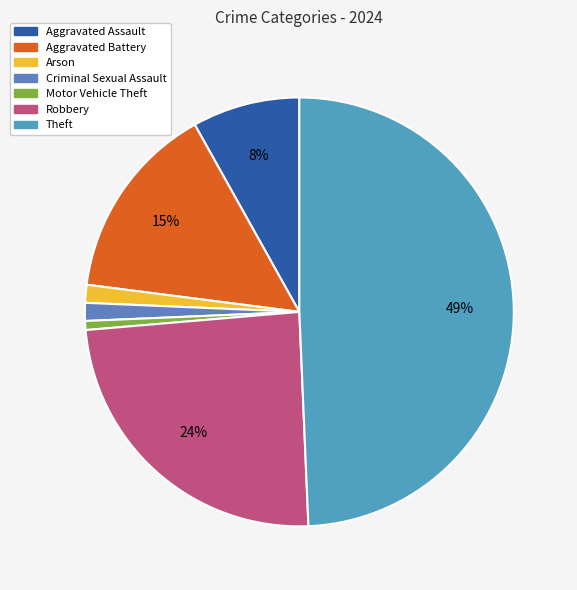

Is there any slice that represents more than half of the pie?

No